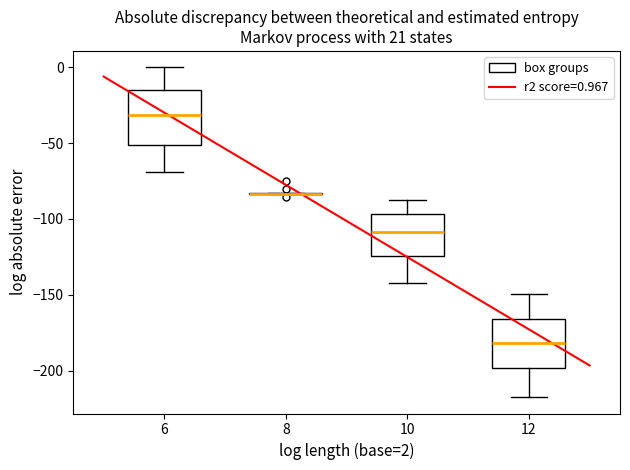

Reading left to right, transcribe this box plot: for each box, give where its median line is, the range the box spans, and where its two whiskers end, as read against the y-axis. The values are not printed on the chart, so give them approximately, as read against the axis.

6: median -30, box -50 to -15, whiskers -70 to 0
8: box collapsed to a line at -85, whiskers -85 to -85
10: median -110, box -125 to -95, whiskers -140 to -90
12: median -180, box -200 to -165, whiskers -215 to -150